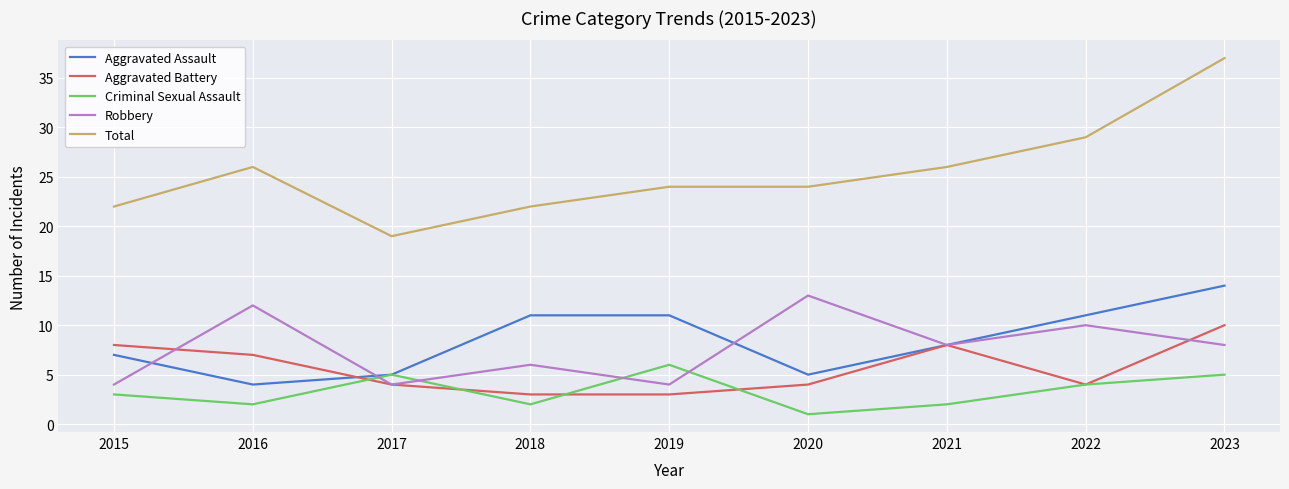

After their last crossing, which series has the higher values: Criminal Sexual Assault or Aggravated Battery?

Aggravated Battery